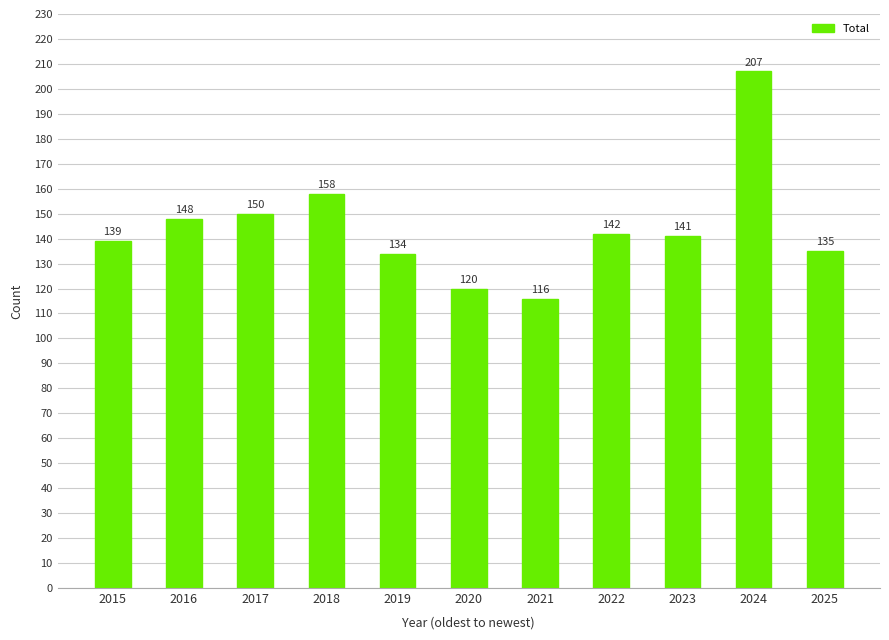

What is the maximum value shown in the chart?

207